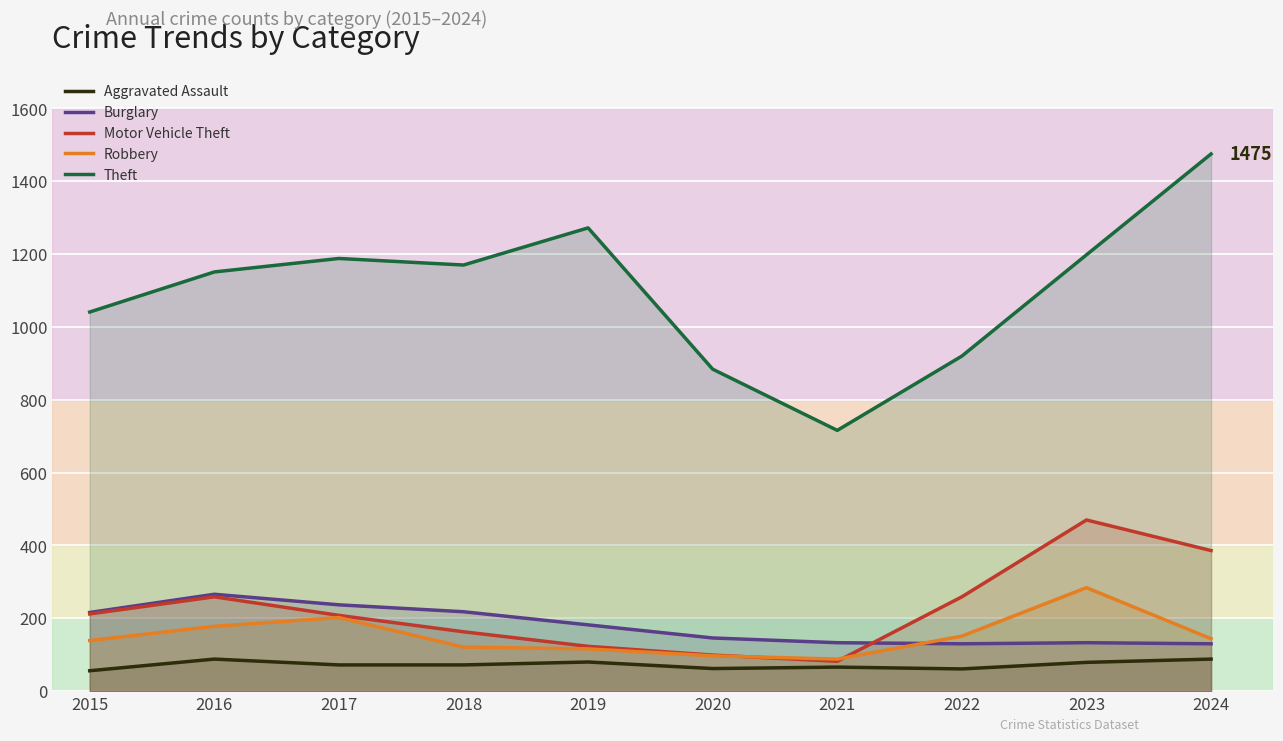

How many data points in Motor Vehicle Theft are above 212?

4